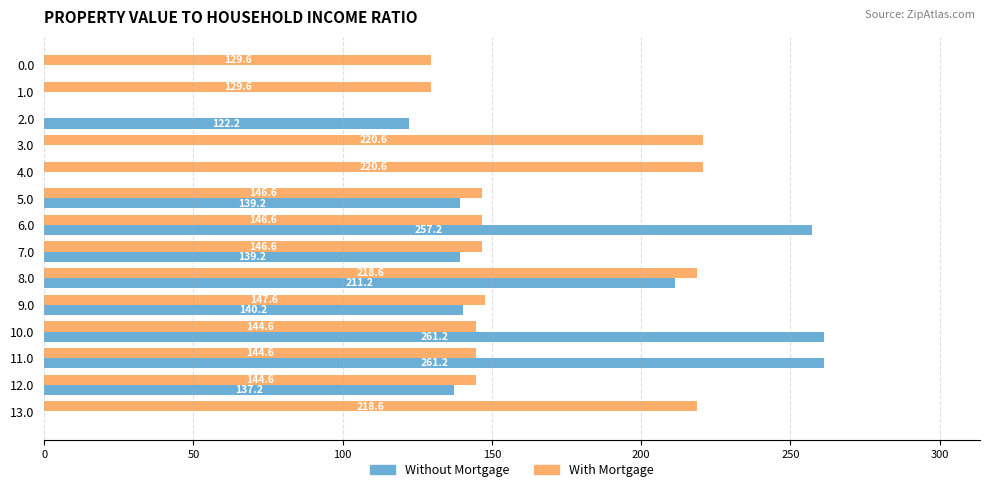

Which series has the largest total across all categories?

With Mortgage